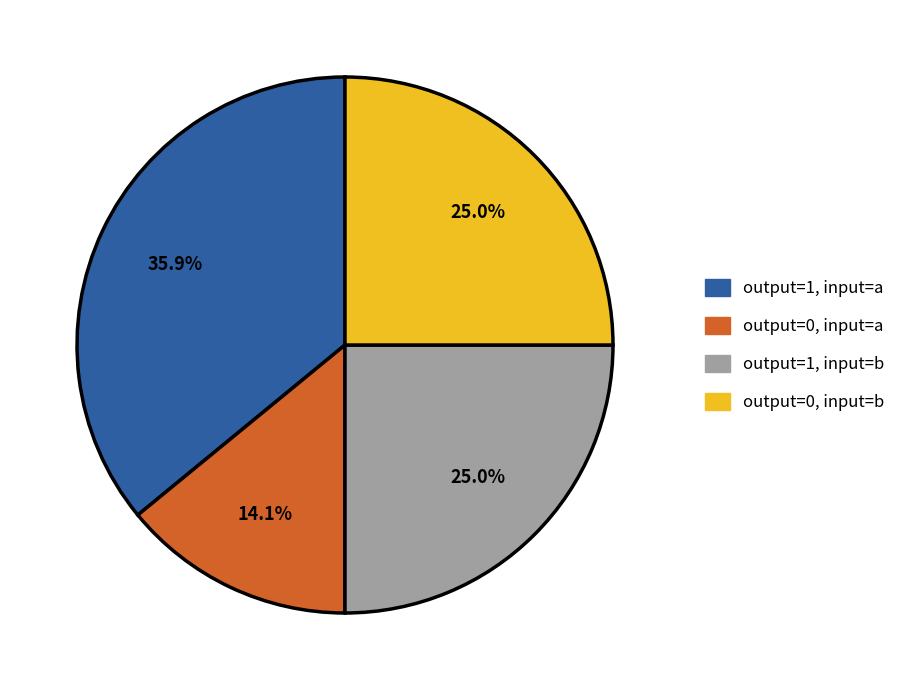

Between output=0, input=b and output=1, input=a, which is larger?

output=1, input=a